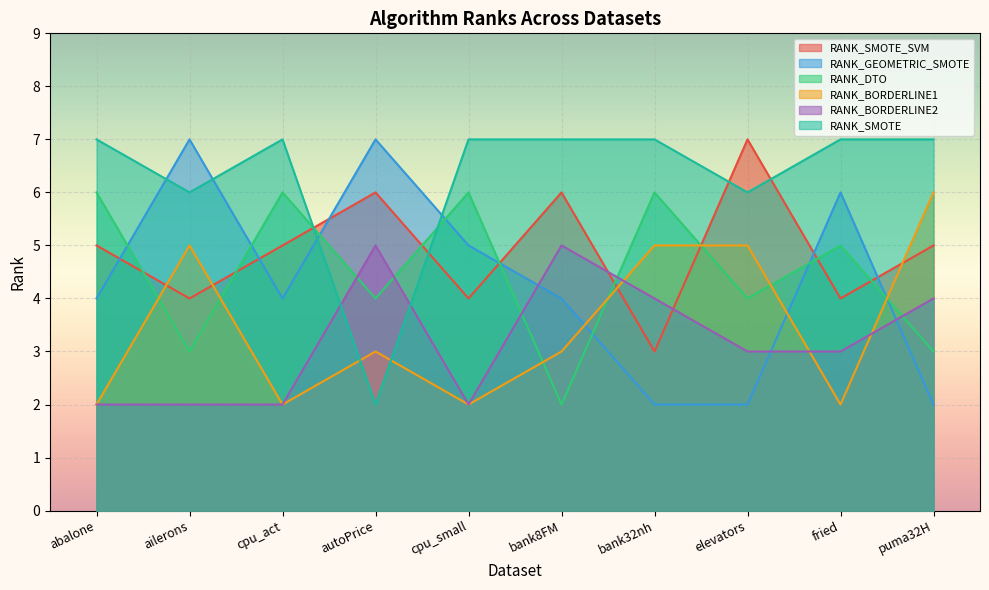

What is the difference between the second highest and second lowest values in the RANK_BORDERLINE1 series?

3